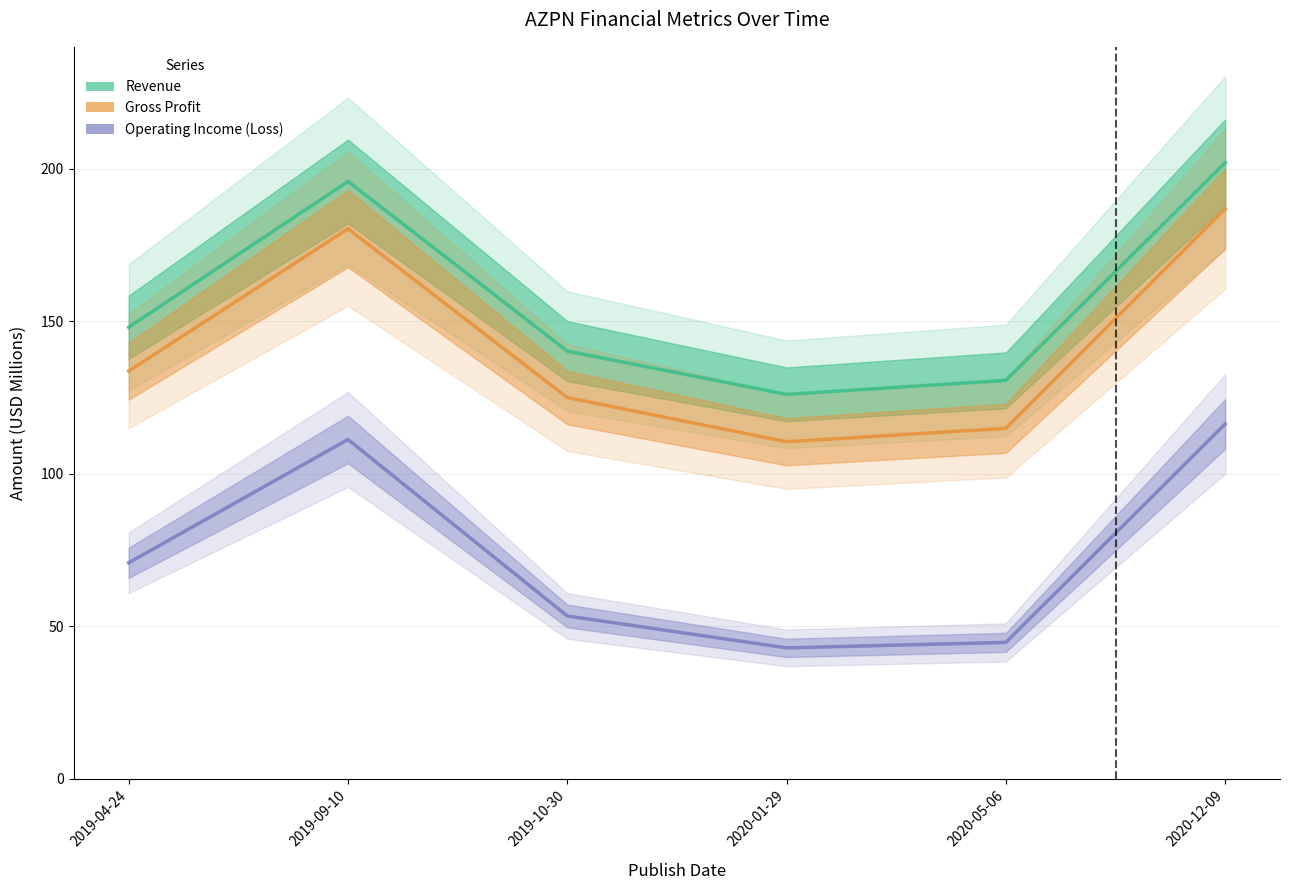

True or false: Operating Income (Loss) and Gross Profit cross at least once.

False